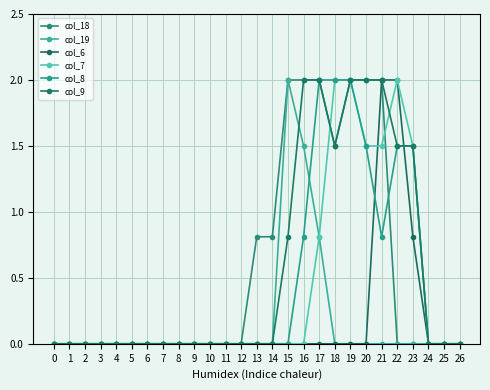

How many data points does each series have?

27